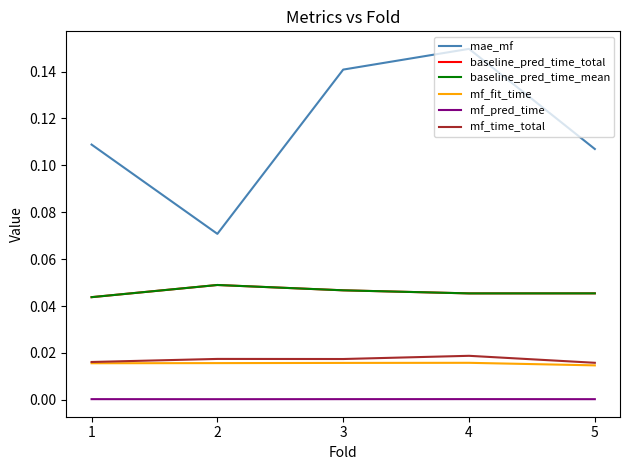

Does the chart display data point markers on the line(s)?

No